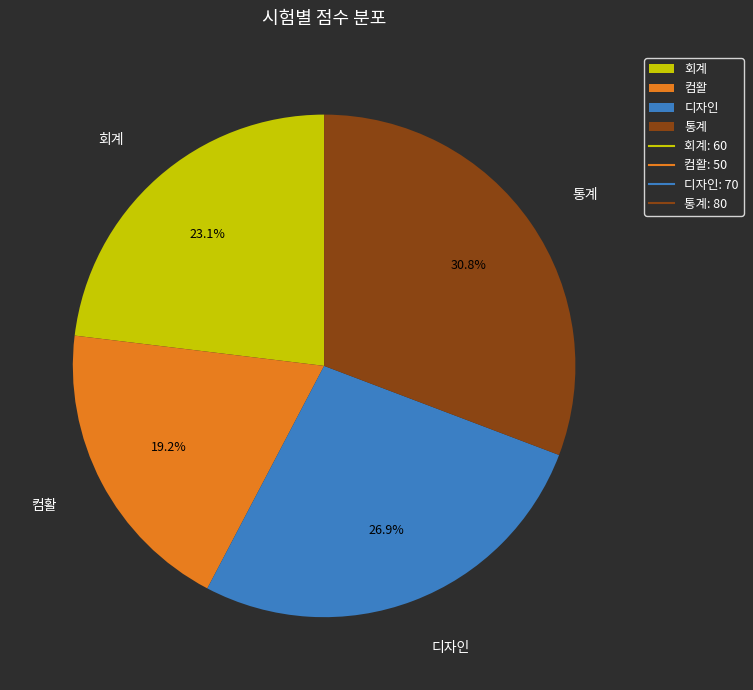

What is the smallest slice in the pie chart?

컴활